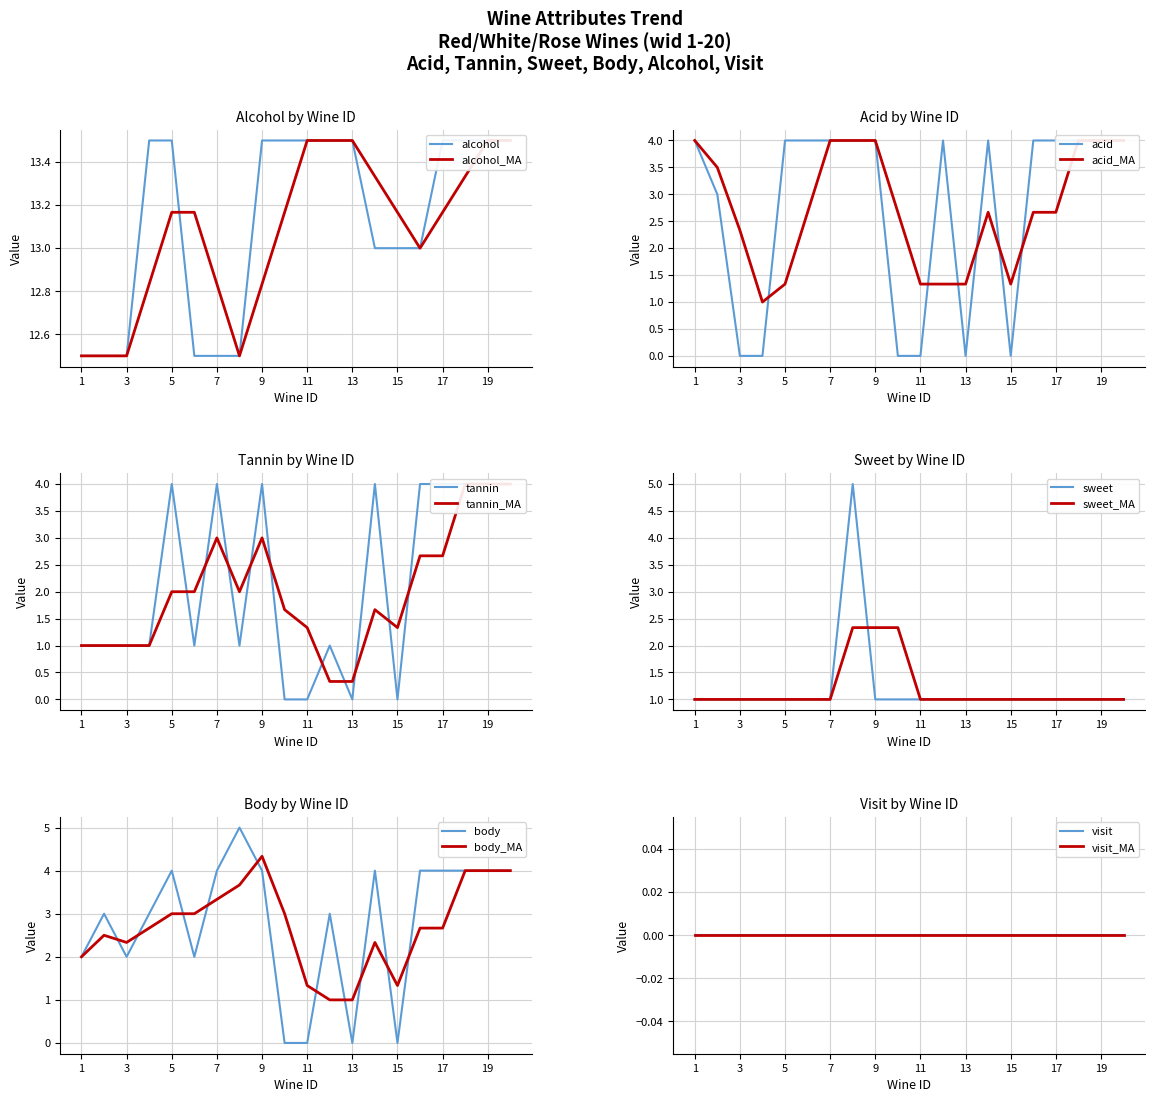

Reading left to right, what are all the values shown in this chart?

alcohol: 1=12.5	2=12.5	3=12.5	4=13.5	5=13.5	6=12.5	7=12.5	8=12.5	9=13.5	10=13.5	11=13.5	12=13.5	13=13.5	14=13.0	15=13.0	16=13.0	17=13.5	18=13.5	19=13.5	20=13.5
acid: 1=4.0	2=3.0	3=0.0	4=0.0	5=4.0	6=4.0	7=4.0	8=4.0	9=4.0	10=0.0	11=0.0	12=4.0	13=0.0	14=4.0	15=0.0	16=4.0	17=4.0	18=4.0	19=4.0	20=4.0
tannin: 1=1.0	2=1.0	3=1.0	4=1.0	5=4.0	6=1.0	7=4.0	8=1.0	9=4.0	10=0.0	11=0.0	12=1.0	13=0.0	14=4.0	15=0.0	16=4.0	17=4.0	18=4.0	19=4.0	20=4.0
sweet: 1=1.0	2=1.0	3=1.0	4=1.0	5=1.0	6=1.0	7=1.0	8=5.0	9=1.0	10=1.0	11=1.0	12=1.0	13=1.0	14=1.0	15=1.0	16=1.0	17=1.0	18=1.0	19=1.0	20=1.0
body: 1=2.0	2=3.0	3=2.0	4=3.0	5=4.0	6=2.0	7=4.0	8=5.0	9=4.0	10=0.0	11=0.0	12=3.0	13=0.0	14=4.0	15=0.0	16=4.0	17=4.0	18=4.0	19=4.0	20=4.0